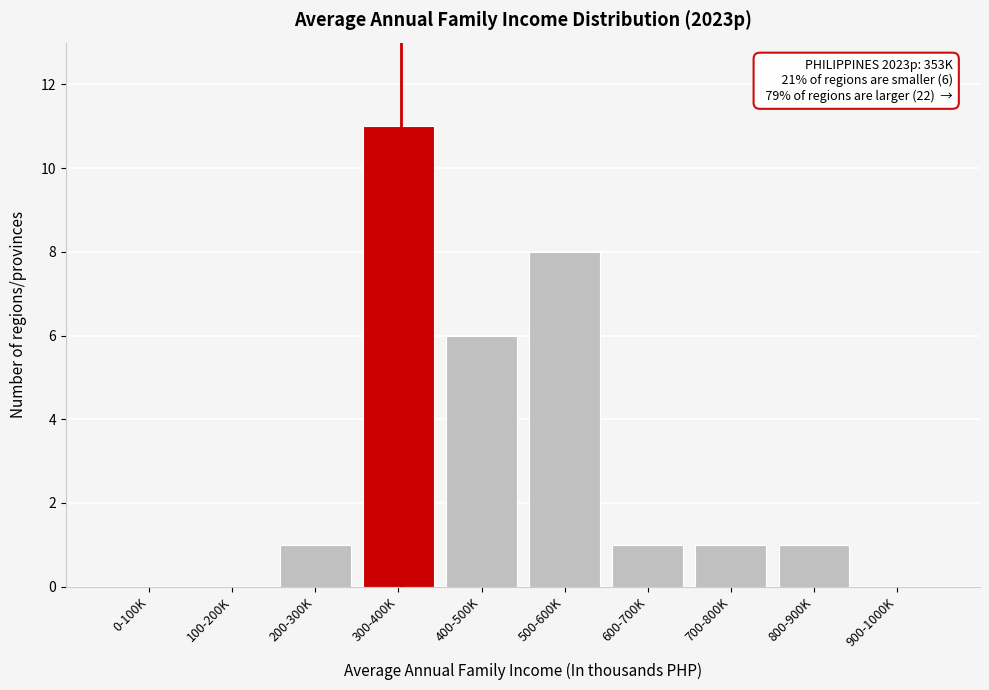

Reading left to right, what are all the values shown in this chart?

0-100K=0	100-200K=0	200-300K=1	300-400K=11	400-500K=6	500-600K=8	600-700K=1	700-800K=1	800-900K=1	900-1000K=0